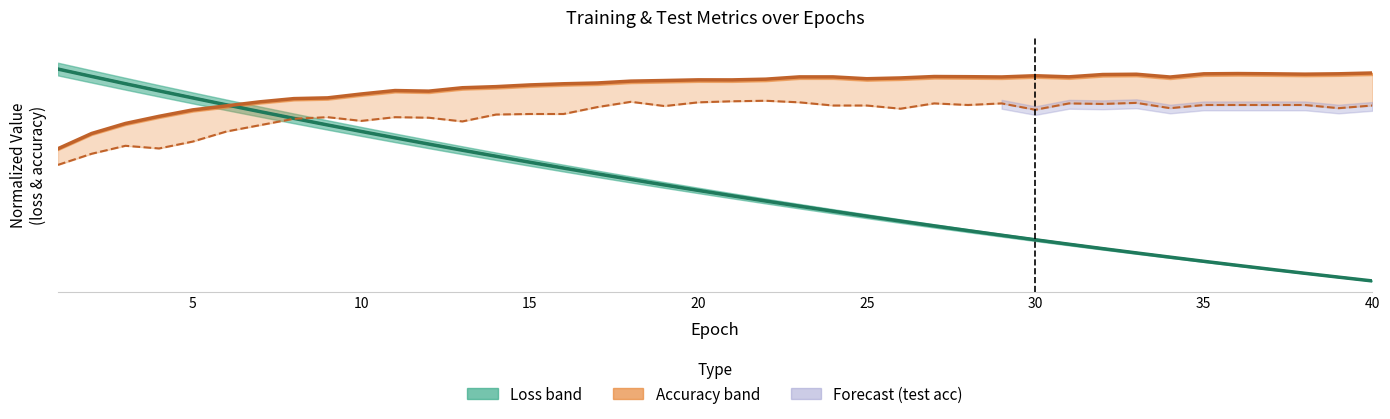

True or false: Test loss (norm) has more than 0 interior local peaks.

False